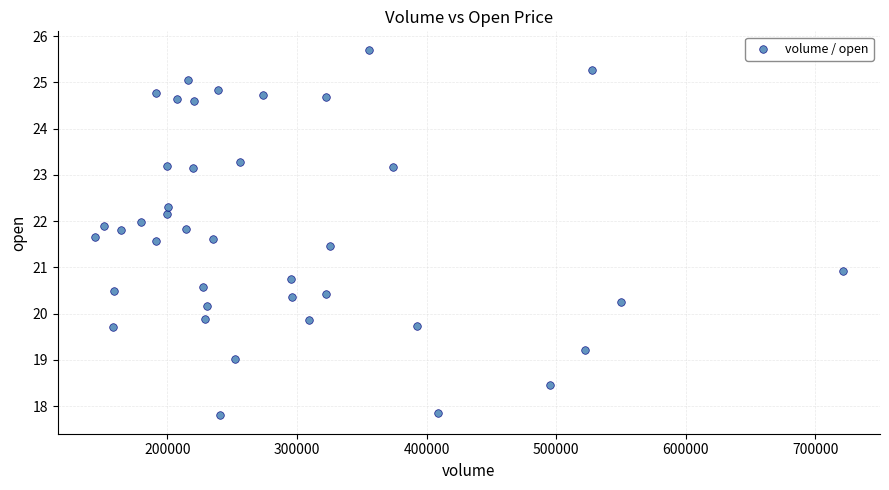

What is the range of X values (max minus min)?

576800.0